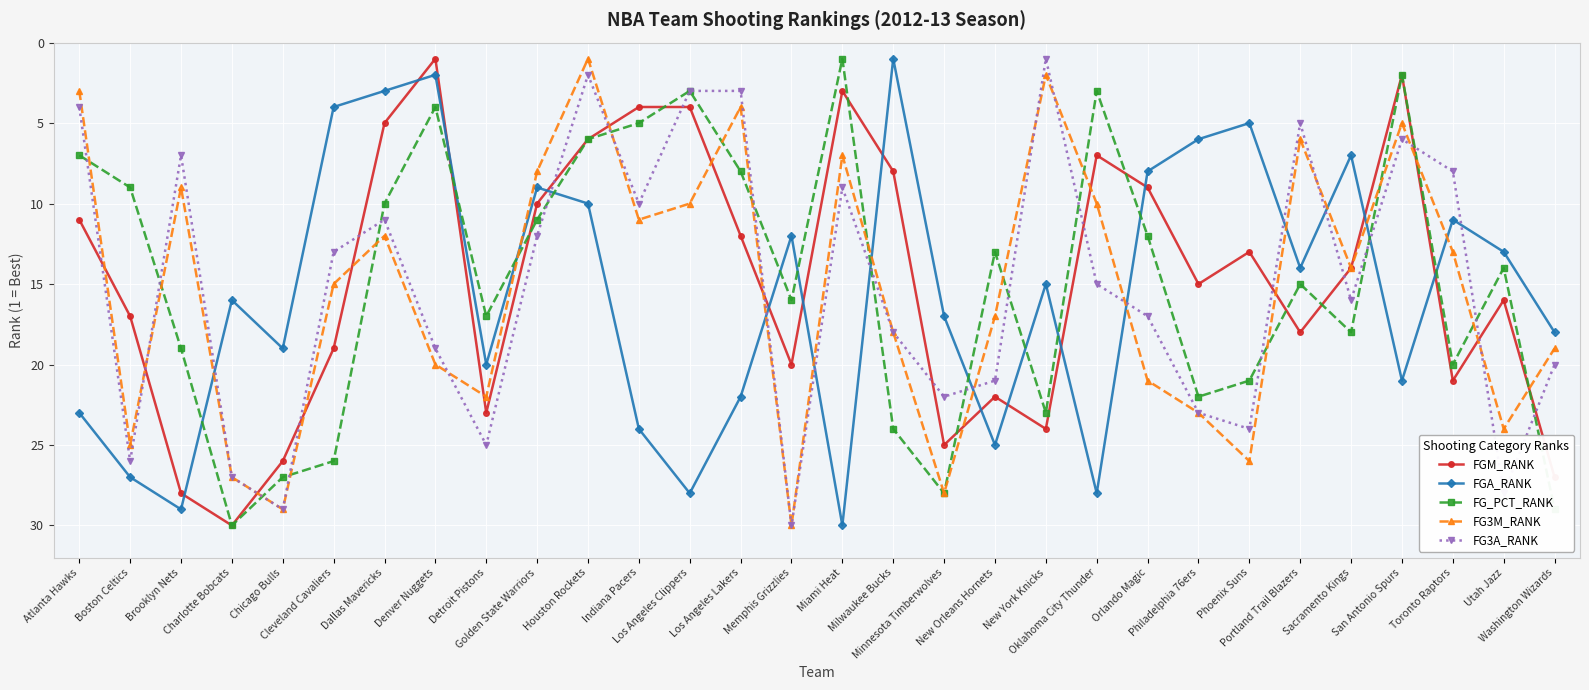

Between Miami Heat and Philadelphia 76ers, which series saw the biggest shift?

FGA_RANK